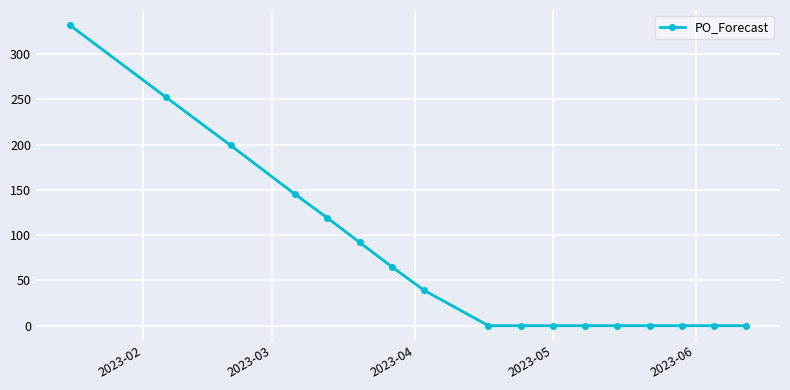

Reading left to right, extract all data points from this chart.

332	252	199	145	119	92	65	39	0	0	0	0	0	0	0	0	0